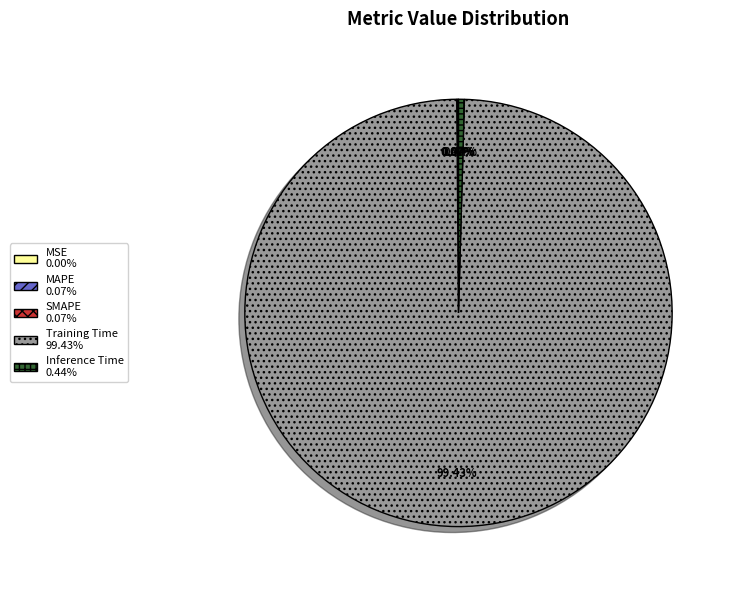

Between Inference Time and Training Time, which is larger?

Training Time